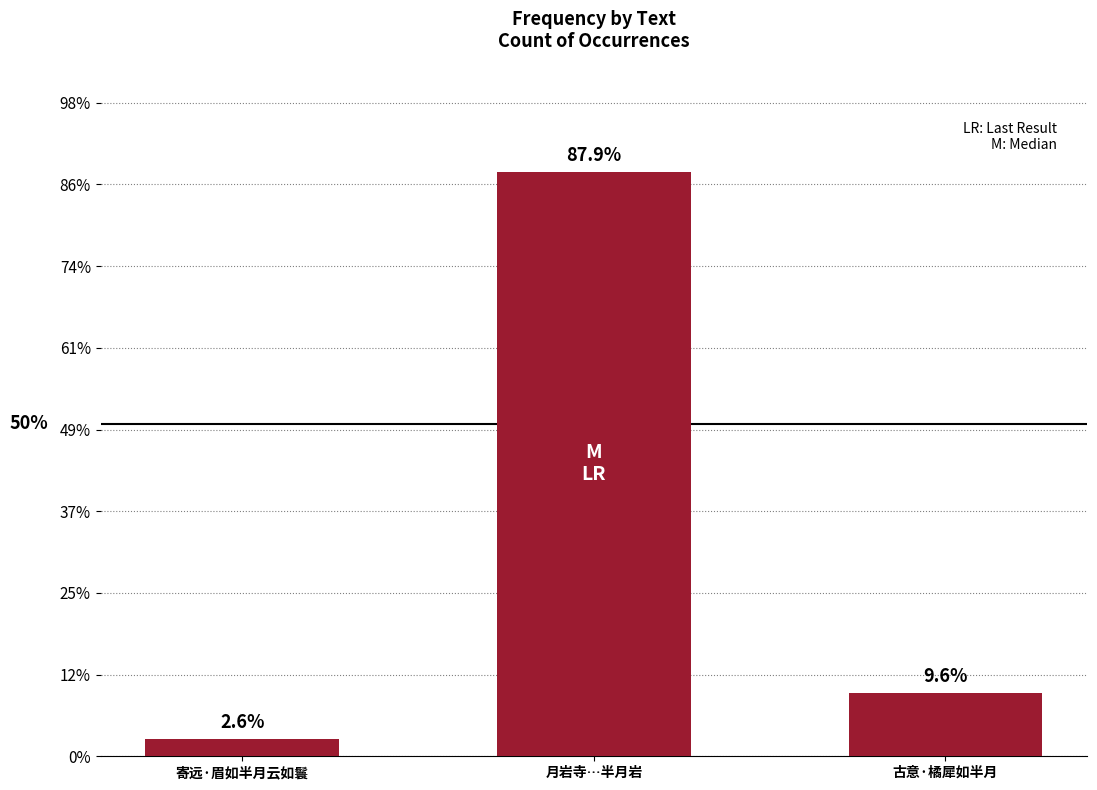

Are the bars horizontal?

No